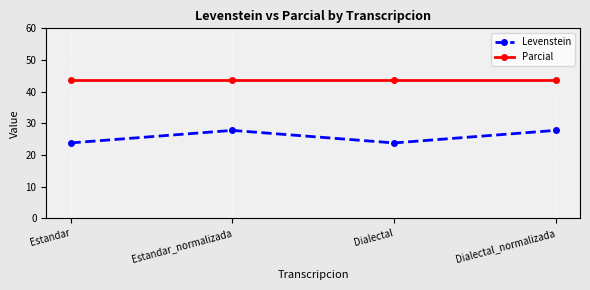

What is the label of the 3rd point from the right?

Estandar_normalizada